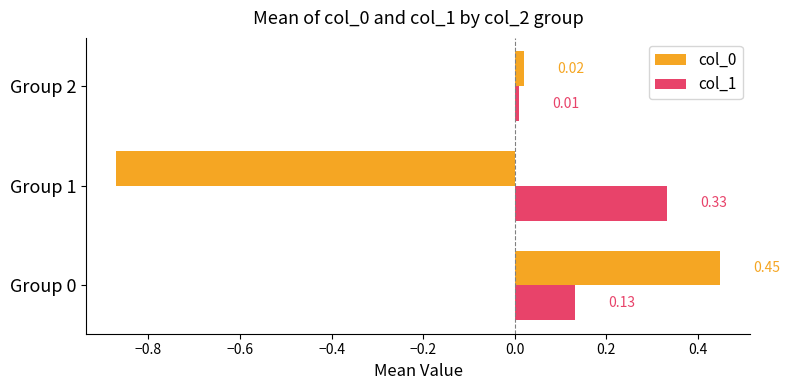

At how many categories does at least one series exceed 0?

3